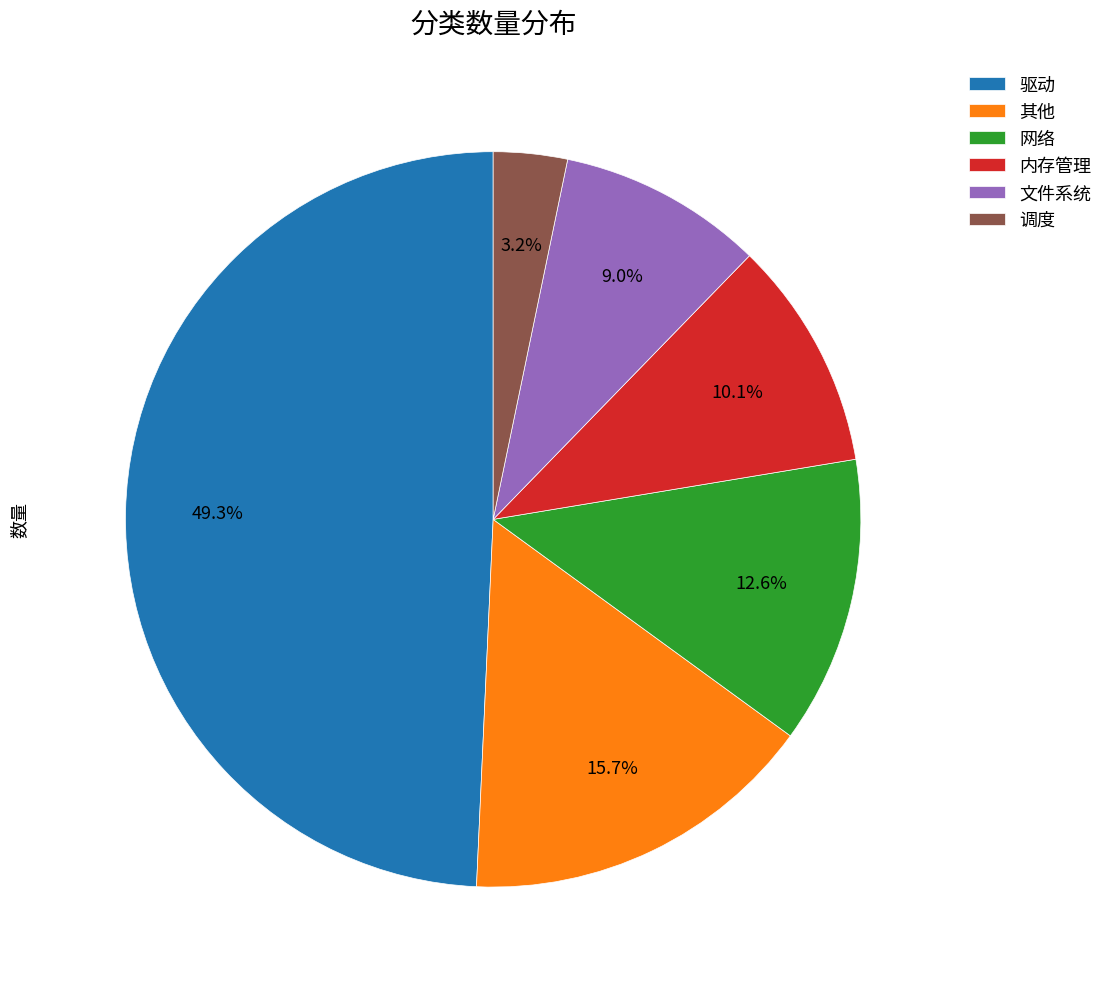

What percentage is the 文件系统 slice, to the nearest percent?

9%